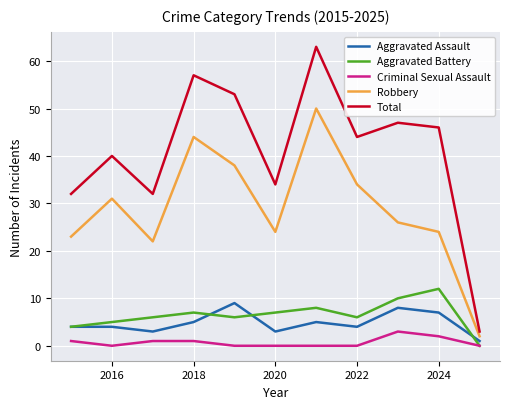

What is the difference between the maximum and minimum values in the Criminal Sexual Assault series?

3